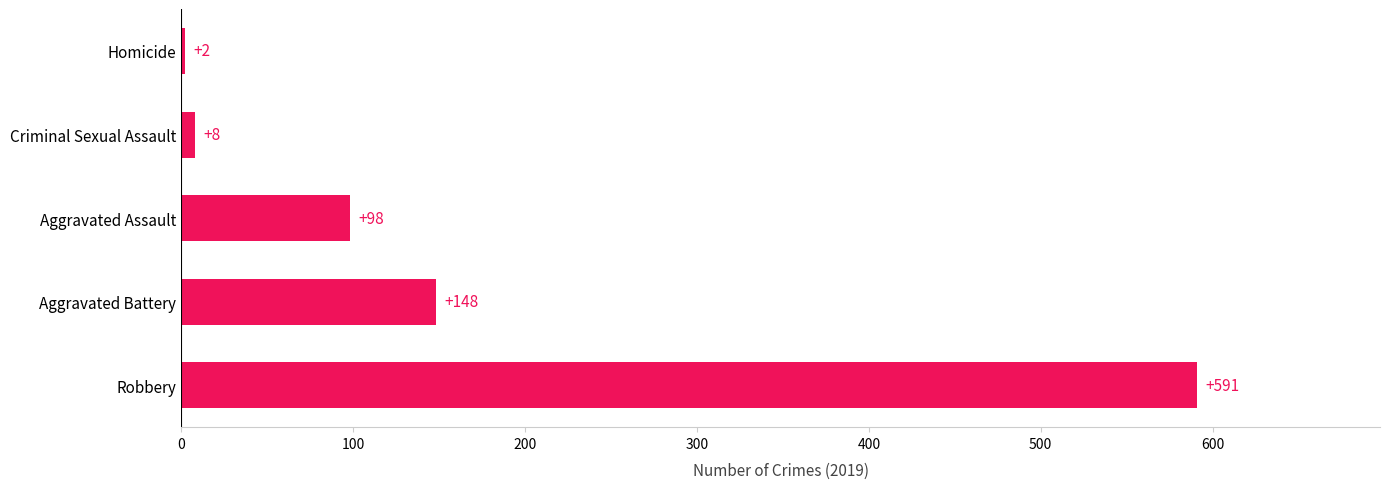

How many data points does each series have?

5